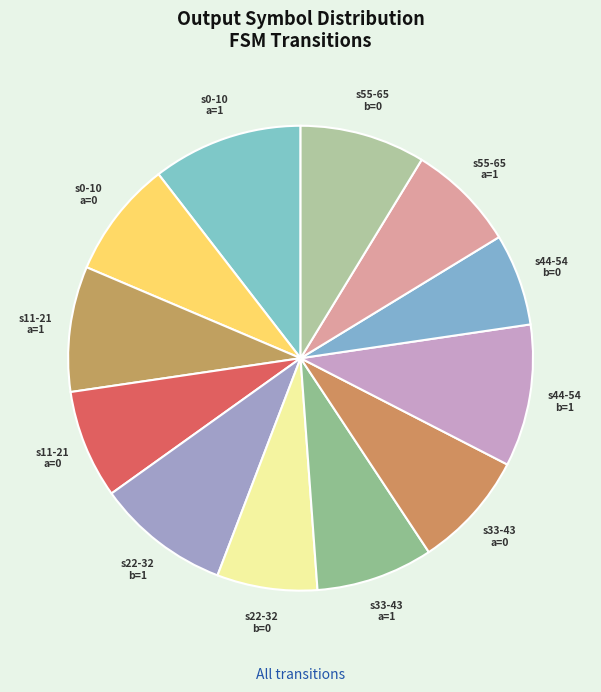

Count the number of slices in the pie.

12